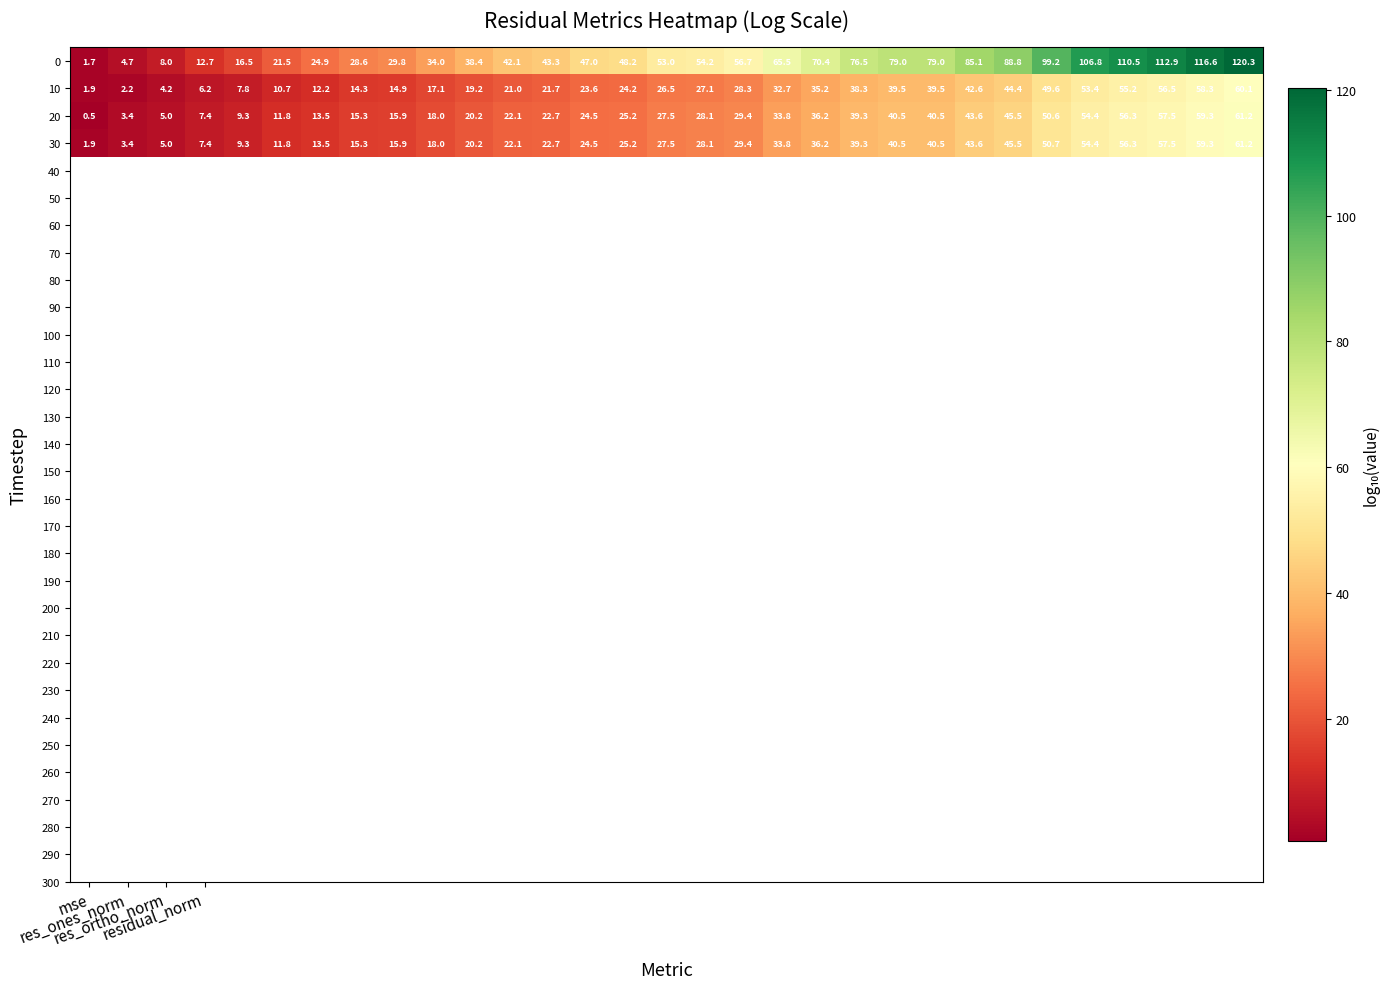

What is the highest value of the 0 series?

120.3